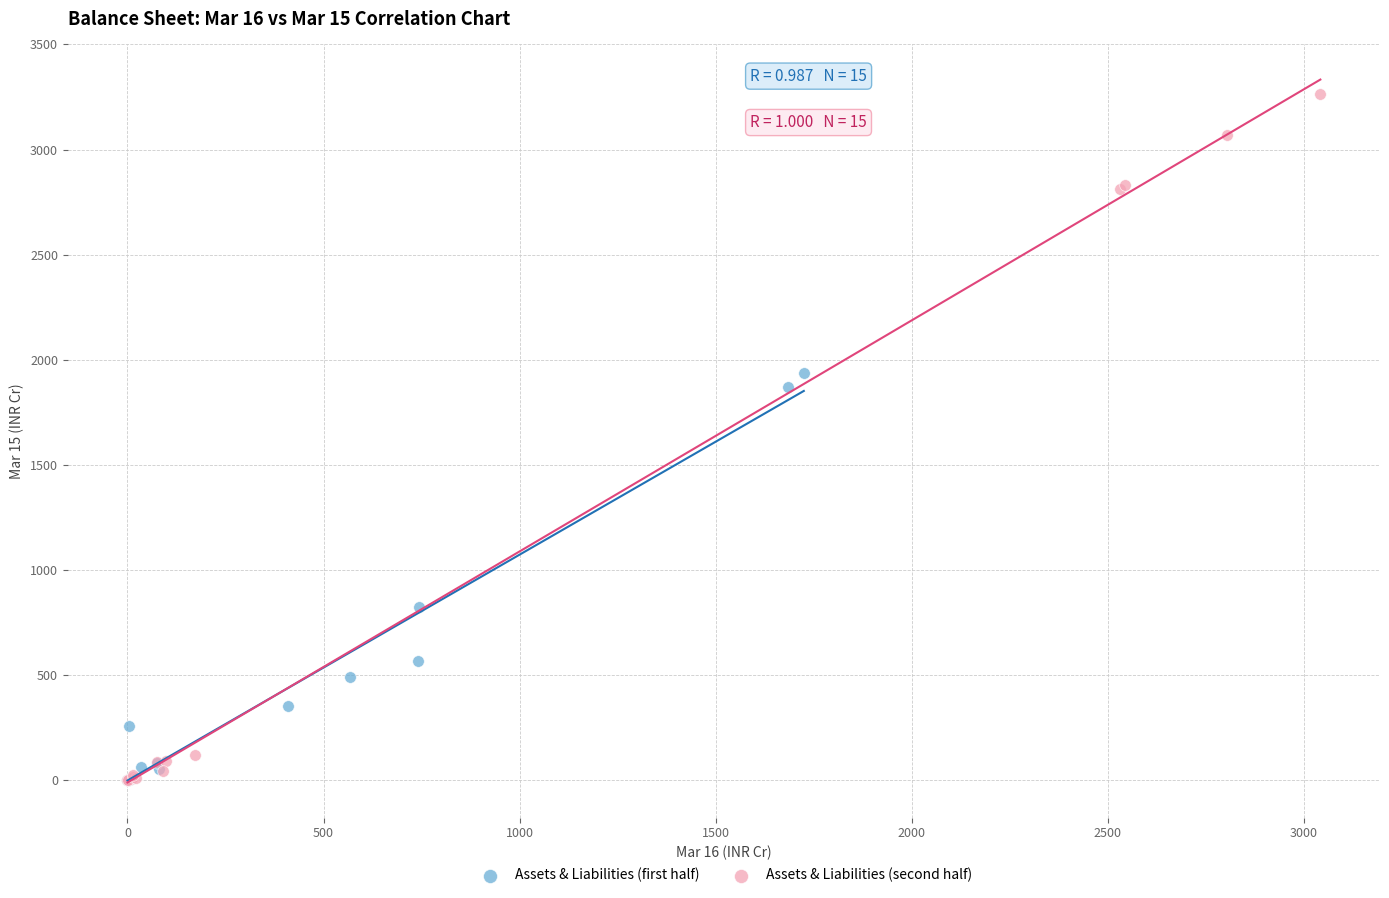

What are all the series names shown in the legend?

Assets & Liabilities (first half), Assets & Liabilities (second half)